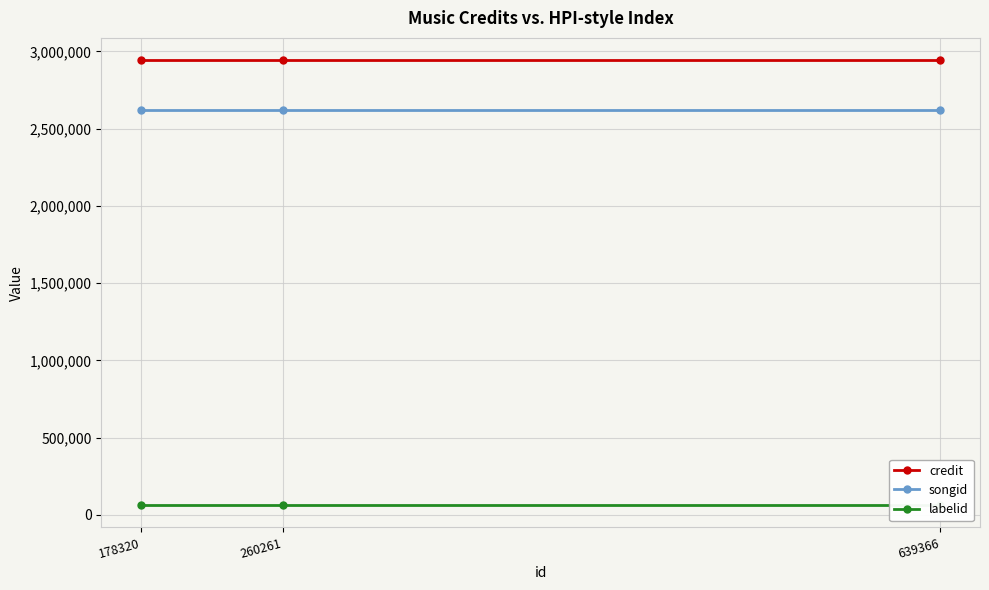

Which series has the largest total across all categories?

credit